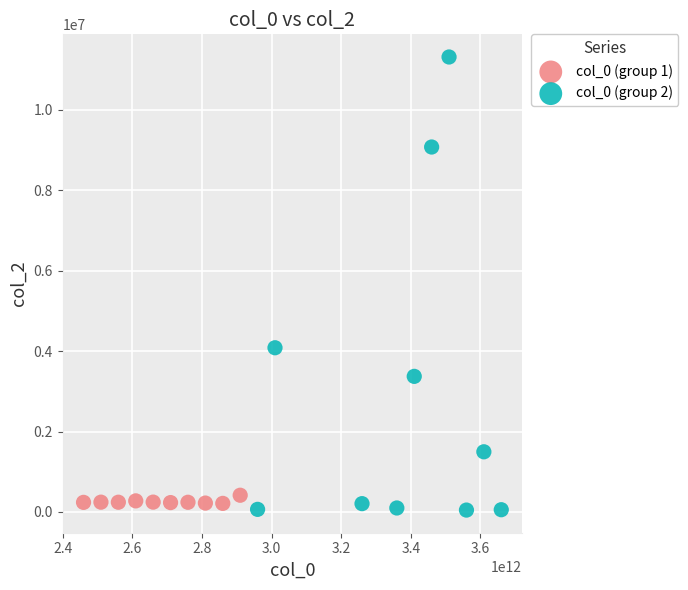

What are all the series names shown in the legend?

col_0 (group 1), col_0 (group 2)